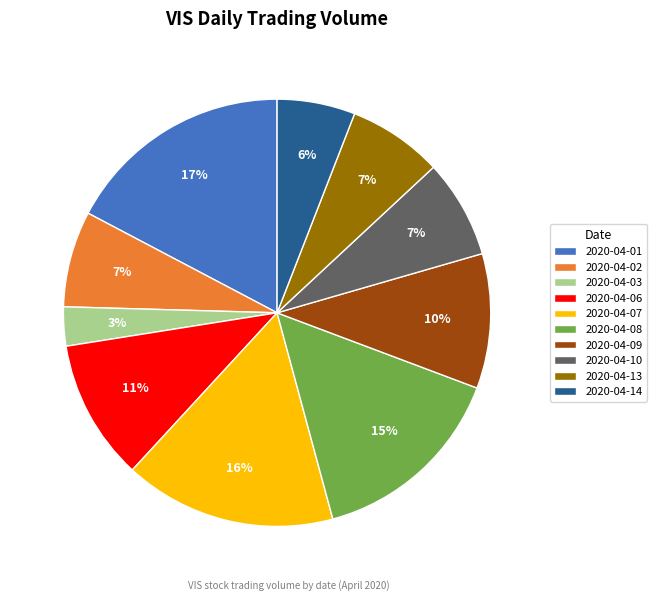

What percentage is the 2020-04-03 slice, to the nearest percent?

3%